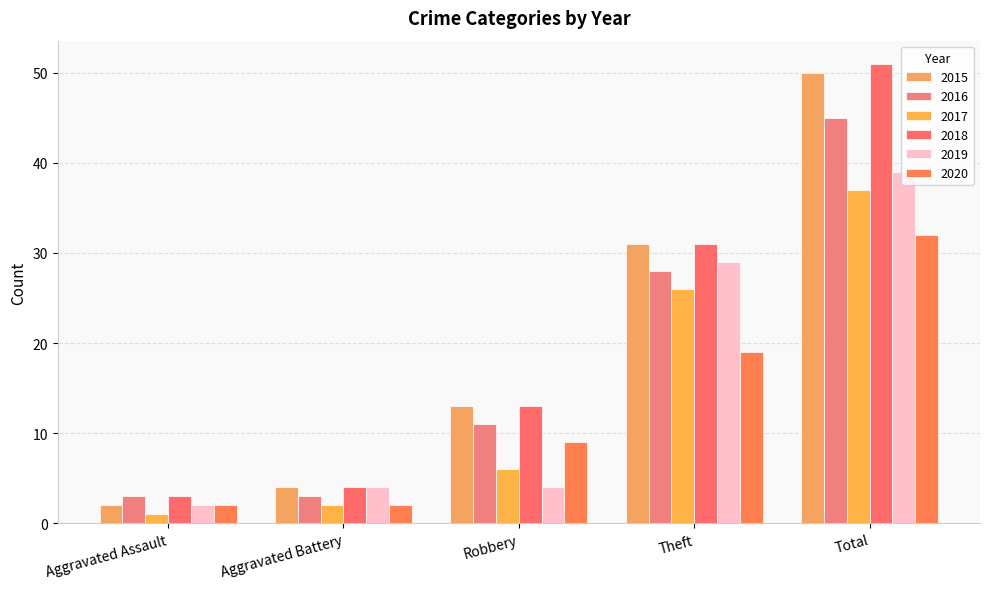

What are all the series names shown in the legend?

2015, 2016, 2017, 2018, 2019, 2020